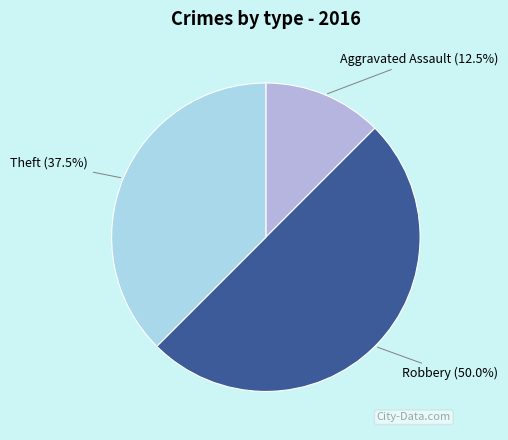

Rank the categories by value from highest to lowest.

Robbery, Theft, Aggravated Assault